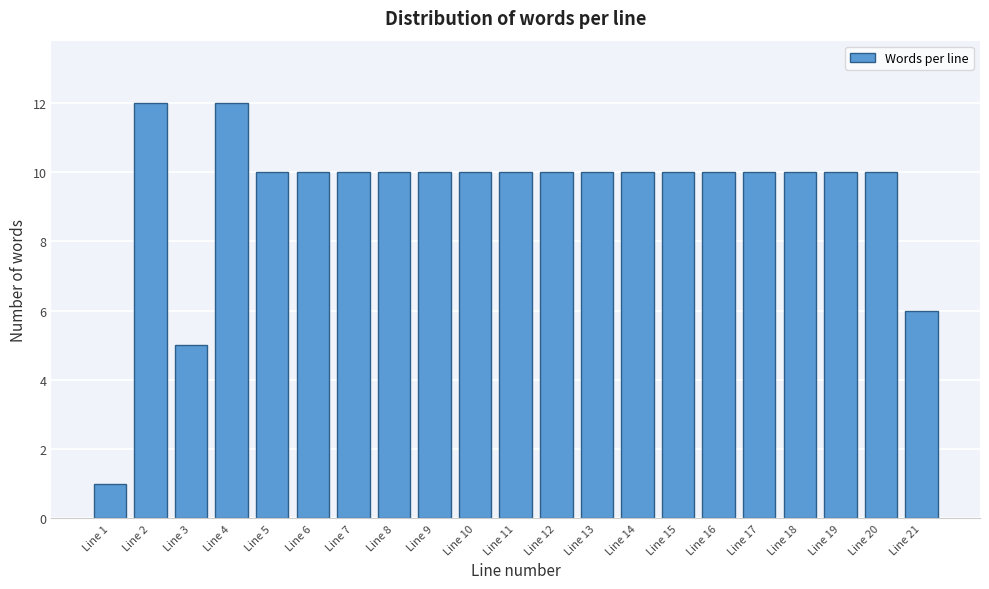

Reading right to left, list all the values displayed in this chart.

6	10	10	10	10	10	10	10	10	10	10	10	10	10	10	10	10	12	5	12	1